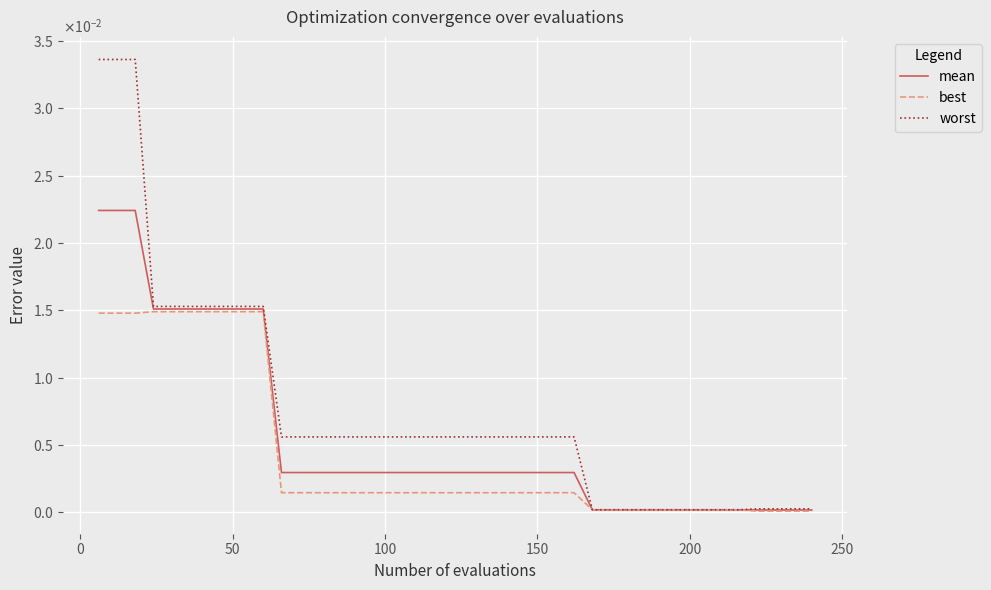

Which series has the largest total across all categories?

worst